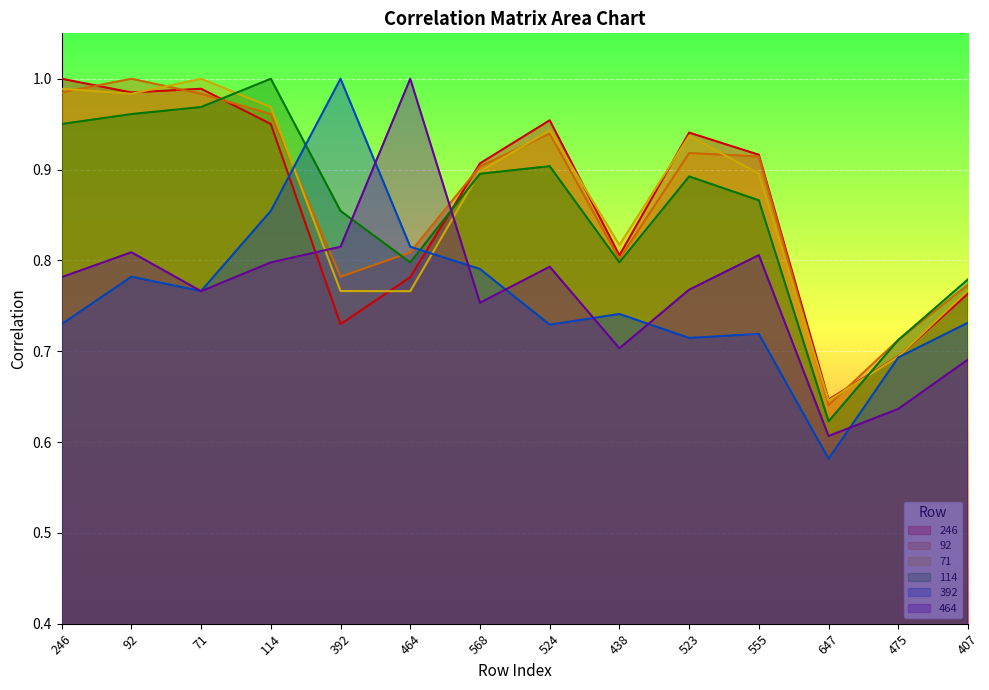

True or false: 71 and 246 cross at least once.

True